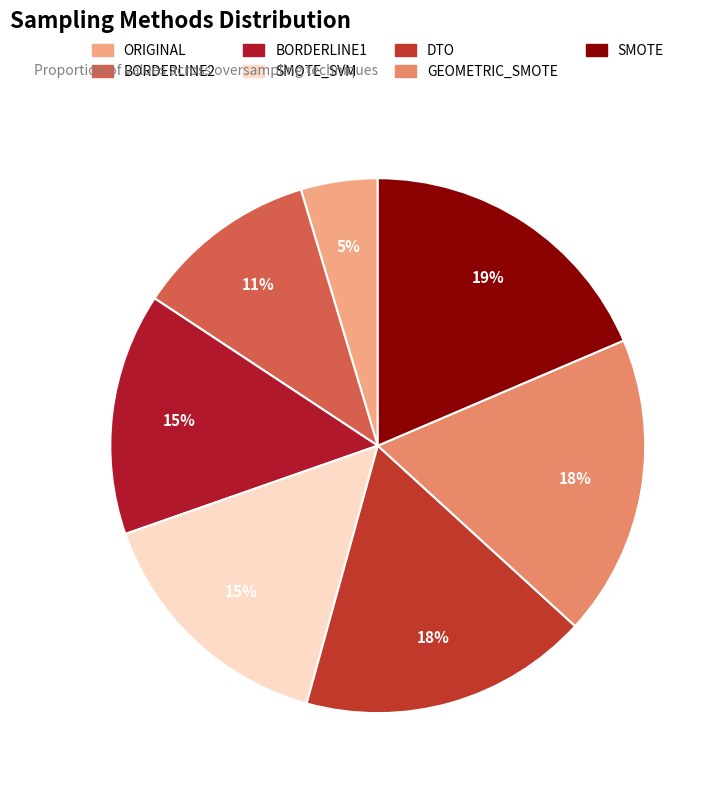

Rank the categories by value from highest to lowest.

SMOTE, GEOMETRIC_SMOTE, DTO, SMOTE_SVM, BORDERLINE1, BORDERLINE2, ORIGINAL